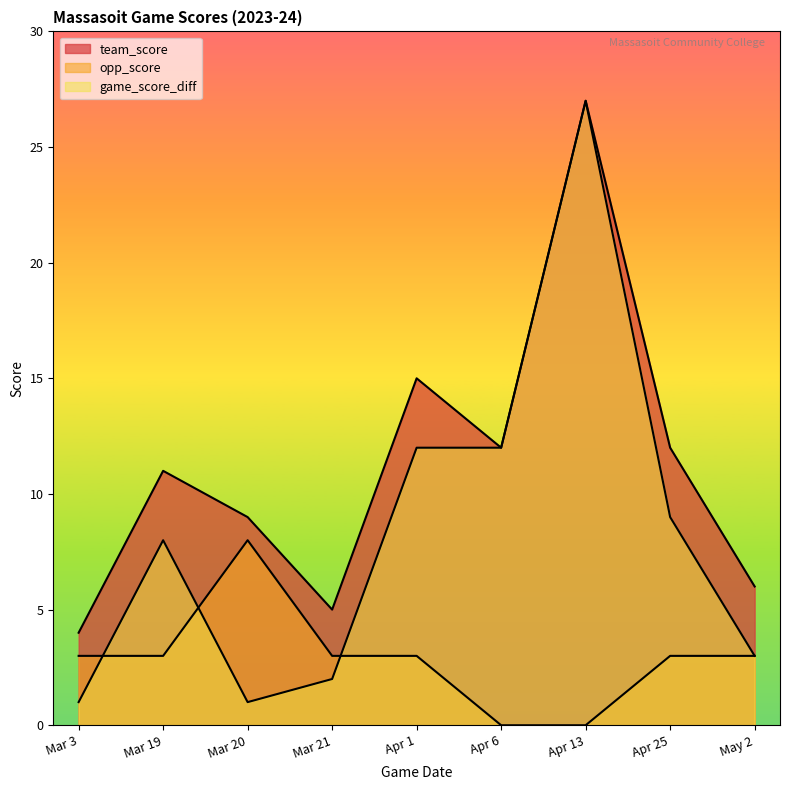

At which label does team_score reach its minimum?

Mar 3